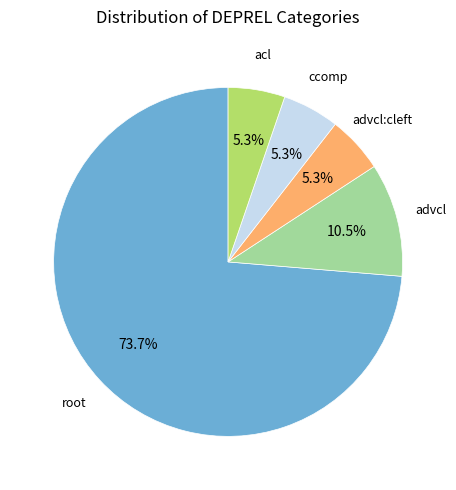

To the nearest percent, what is the difference between the largest and smallest slice percentages?

68%